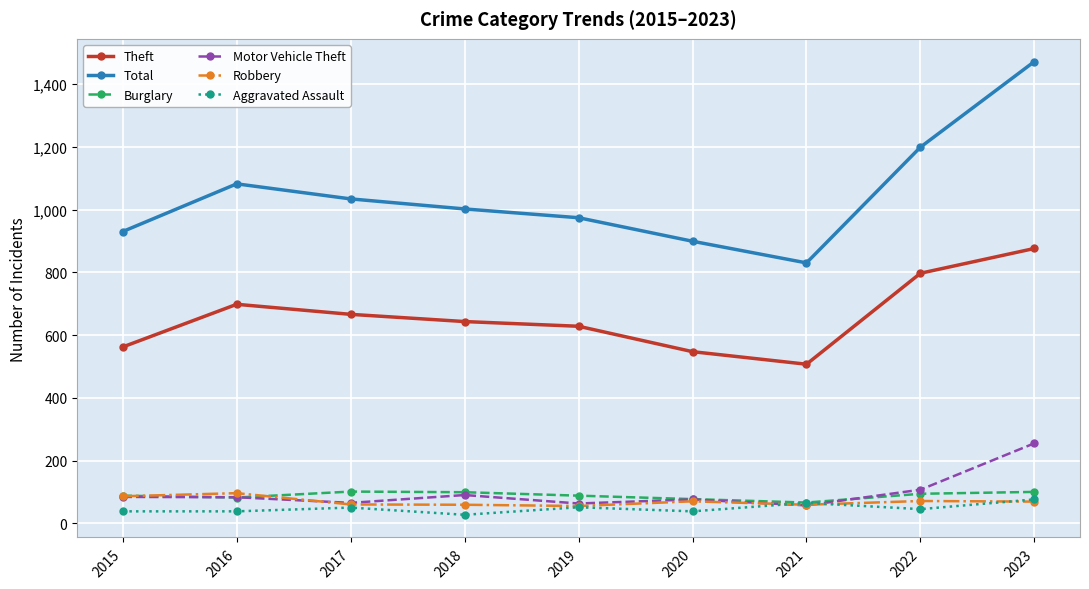

Which series has the largest range (max minus min)?

Total